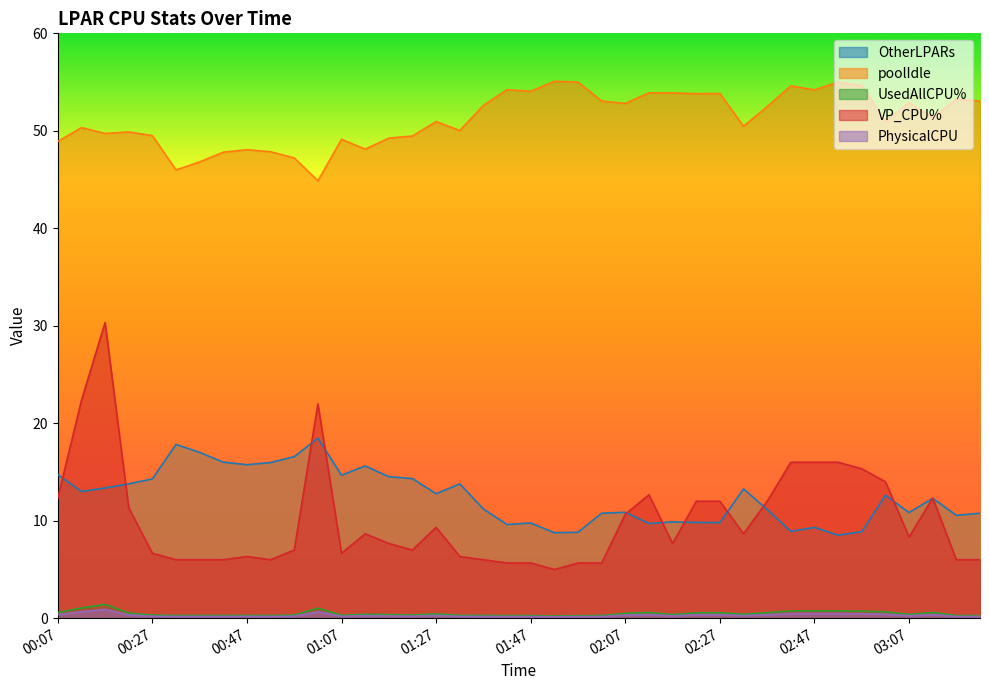

What is the total value across all series at 02:37?

76.6